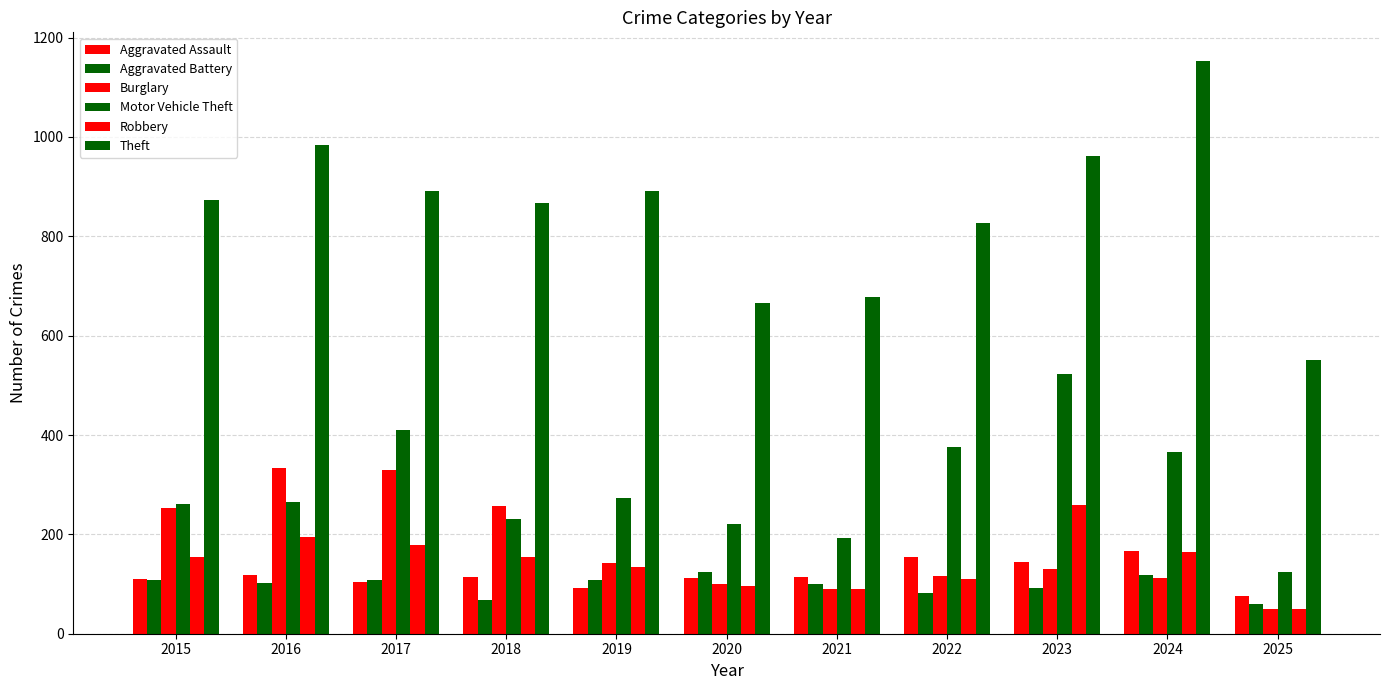

How many bars are there in each group?

6